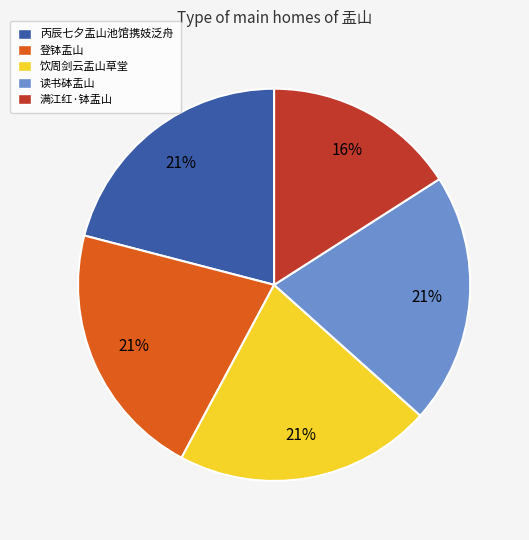

Does 登钵盂山 represent more than half of the total?

No